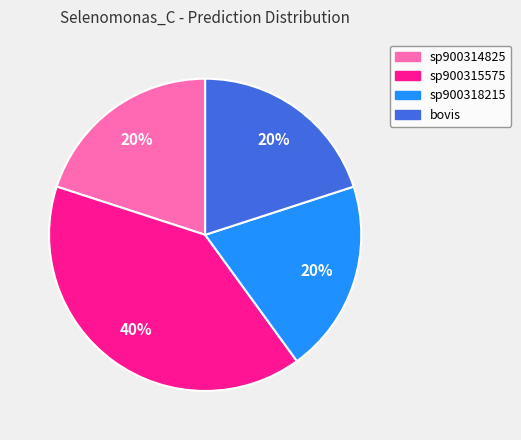

Does any single category account for the majority?

No